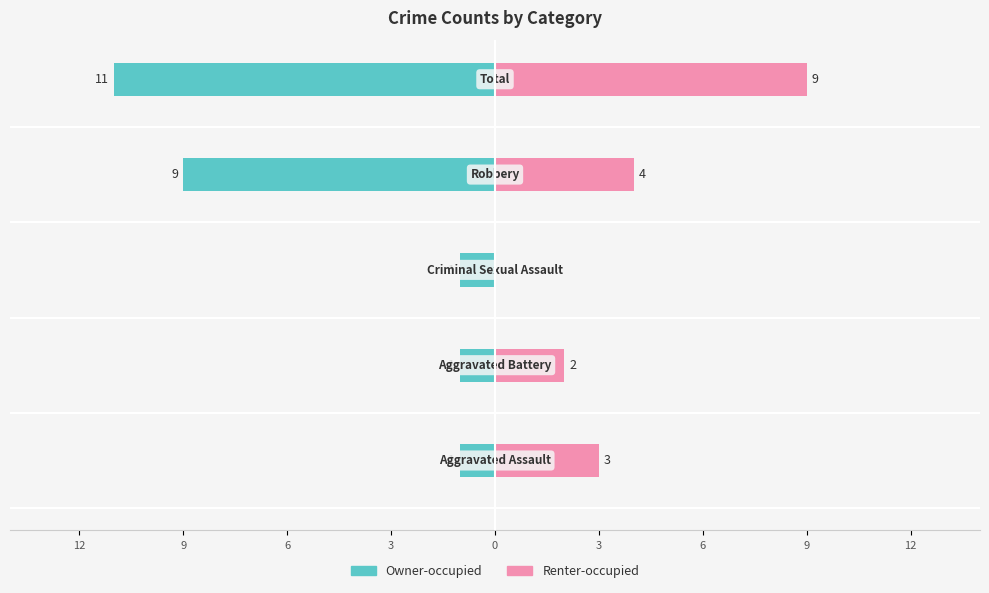

What is the difference between the Renter-occupied values at 3 and 0?

5